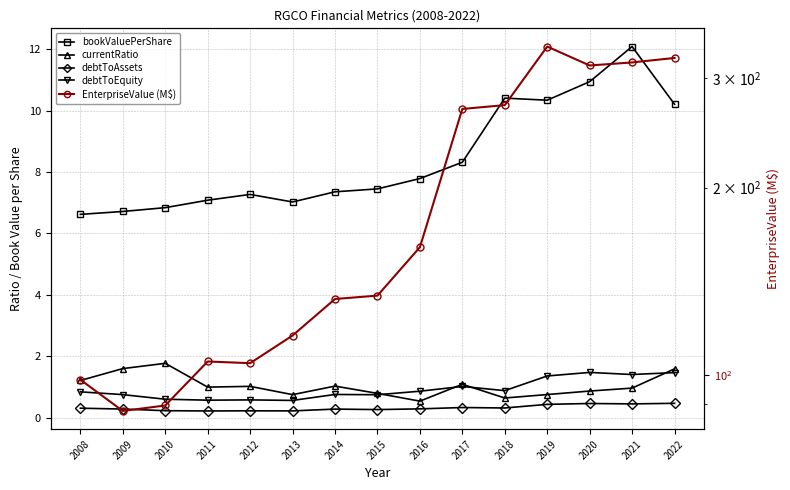

At which category does the chart reach its minimum across all series?

2011